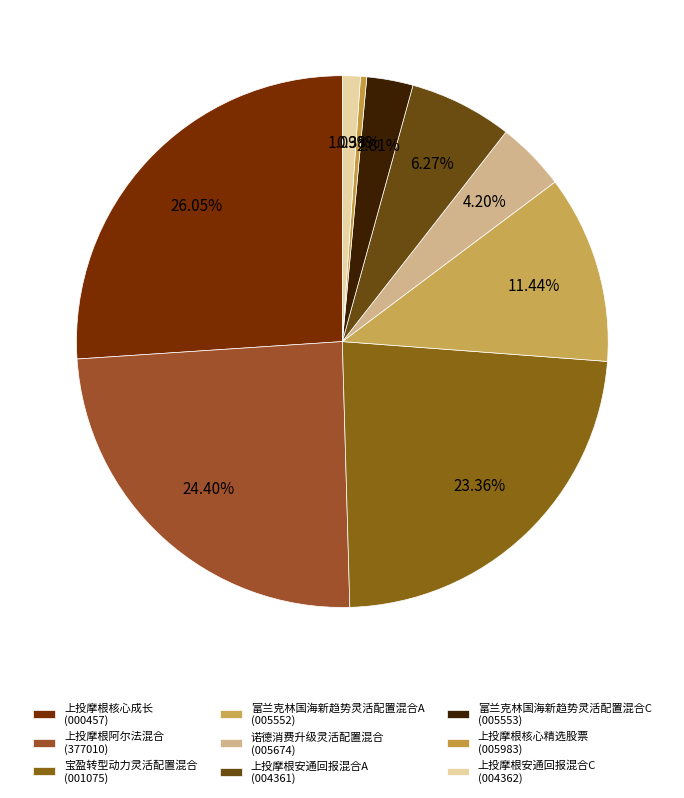

Rank the categories by value from highest to lowest.

上投摩根核心成长, 上投摩根阿尔法混合, 宝盈转型动力灵活配置混合, 富兰克林国海新趋势灵活配置混合A, 上投摩根安通回报混合A, 诺德消费升级灵活配置混合, 富兰克林国海新趋势灵活配置混合C, 上投摩根安通回报混合C, 上投摩根核心精选股票